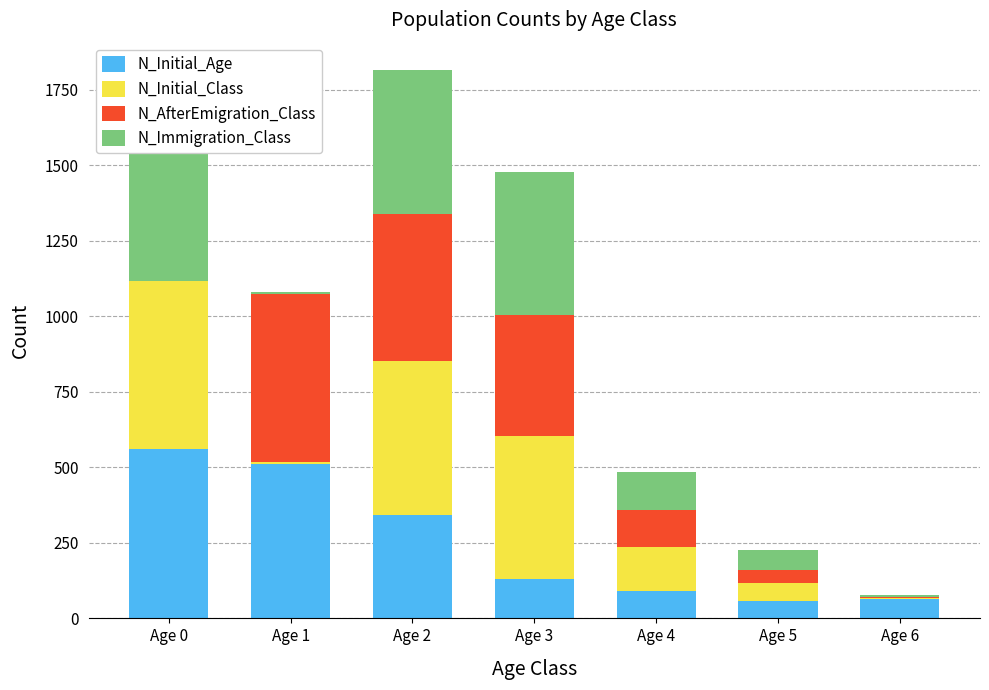

Reading left to right, transcribe all the data shown in this chart.

N_Initial_Age: 562	511	342	131	90	57	63
N_Initial_Class: 555	7	511	473	147	59	4
N_AfterEmigration_Class: 0	556	485	400	121	44	4
N_Immigration_Class: 677	6	477	475	127	66	5